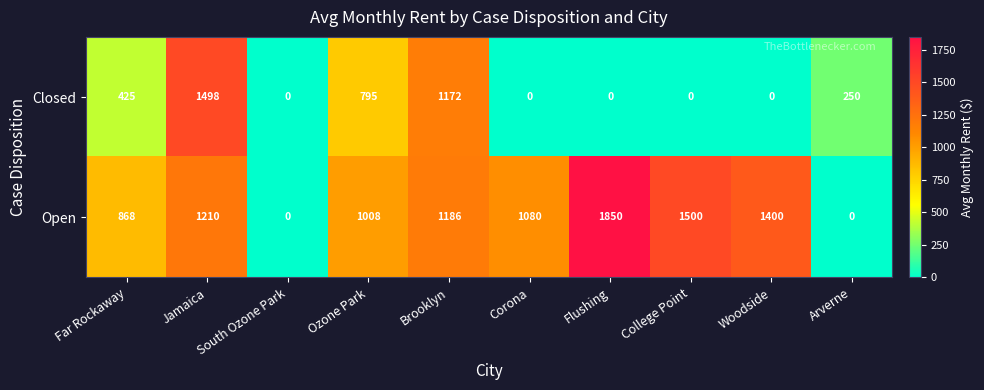

At which category is the sum across all series the highest?

Jamaica